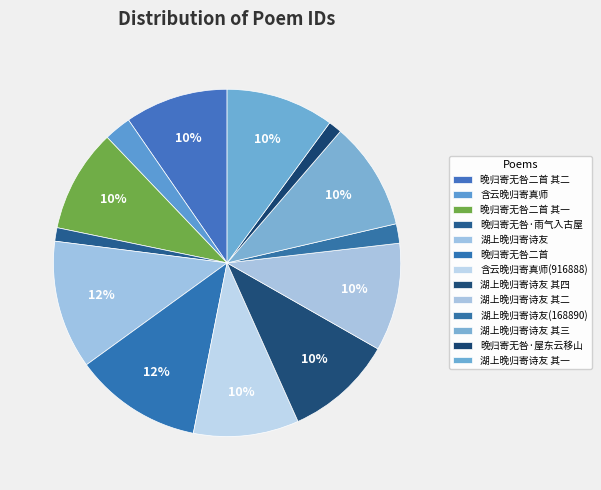

Is there any slice that represents more than half of the pie?

No